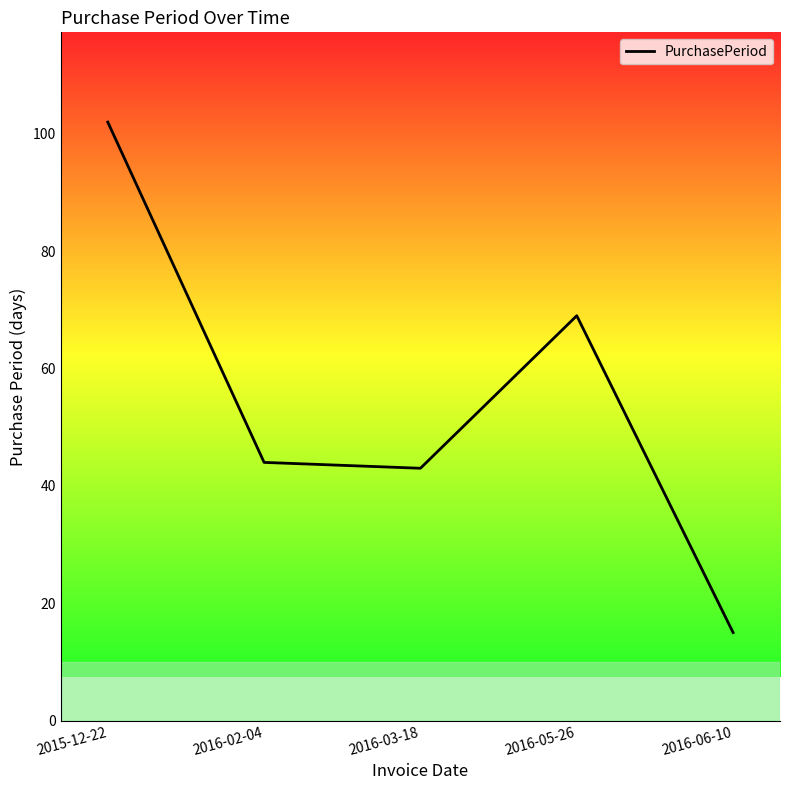

What position from the left is 2016-03-18?

3